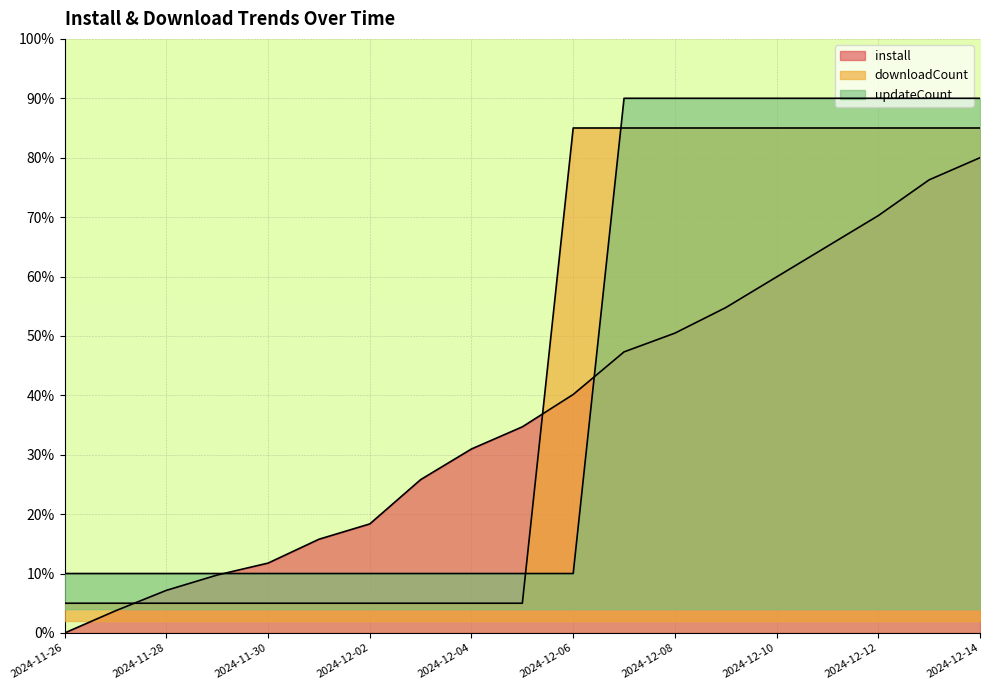

What is the spread (max minus min) of values at 2024-12-04?

26.0